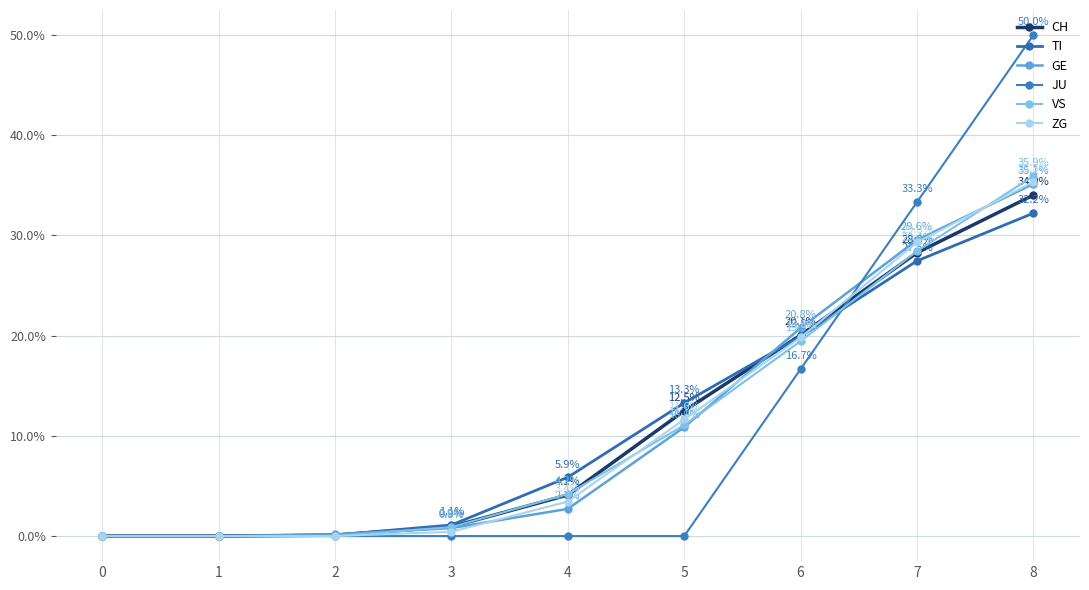

What is the value of the GE point at the 7th from the left?

20.8